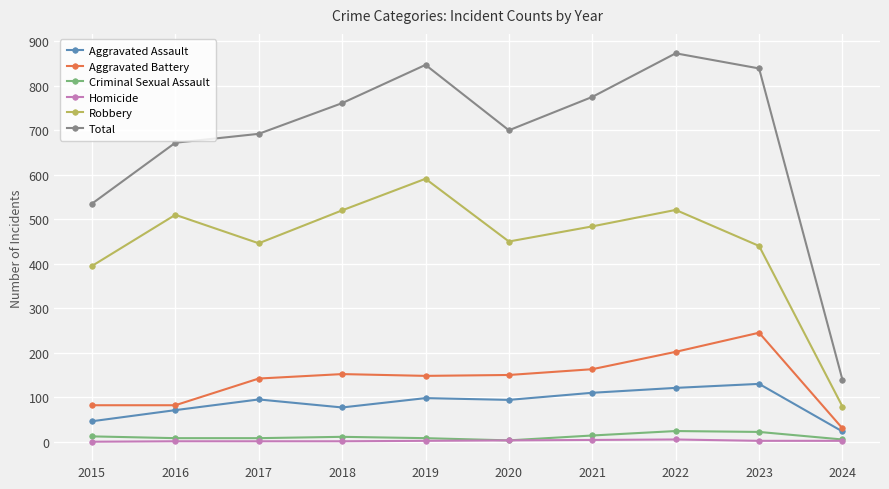

What is the maximum value shown in the chart?

873